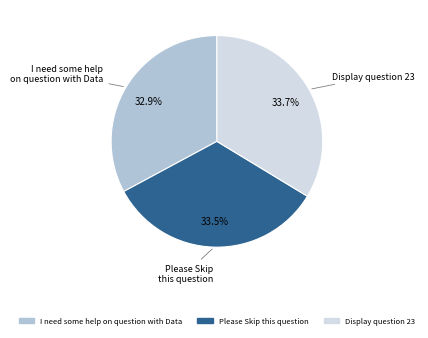

Which category has the smallest portion of the pie?

I need some help on question with Data